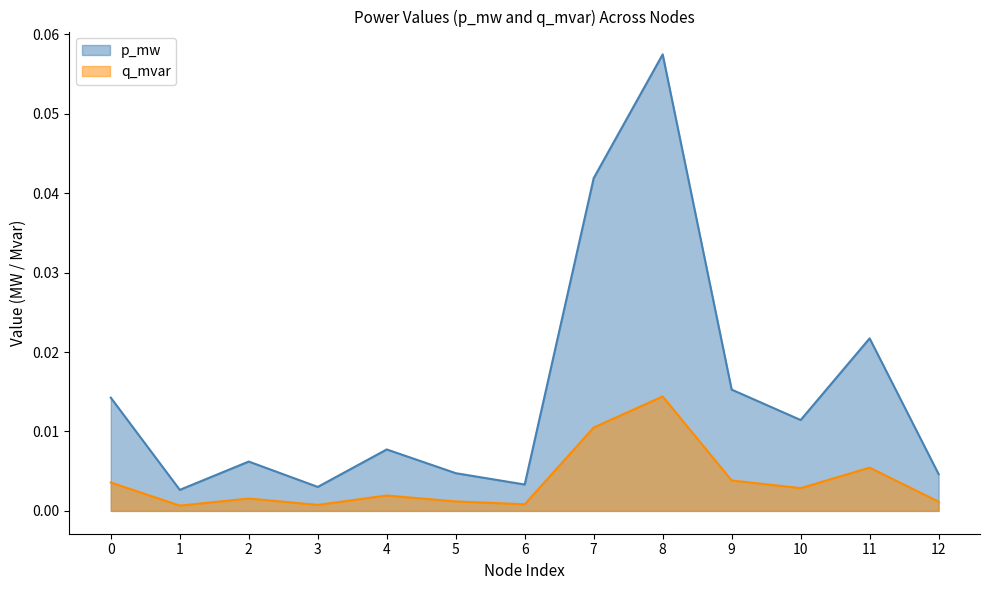

Which category has the lowest value across all series?

1